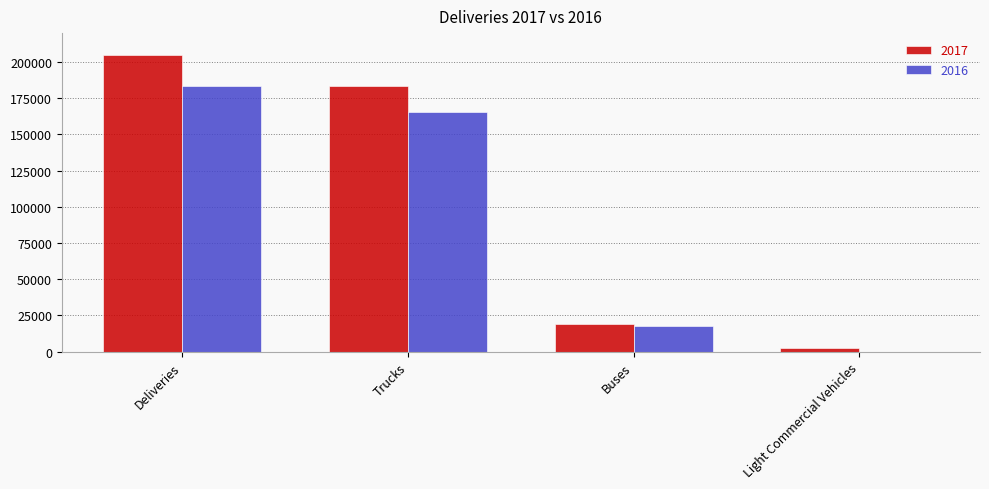

Which category has the highest value across all series?

Deliveries